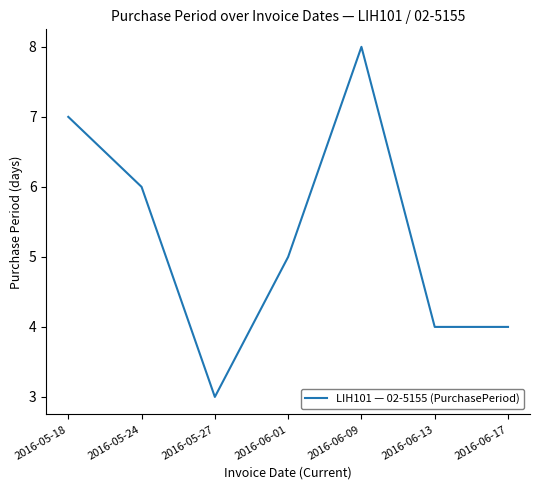

The chart shows a value of 2 at 2016-05-27. True or false?

False